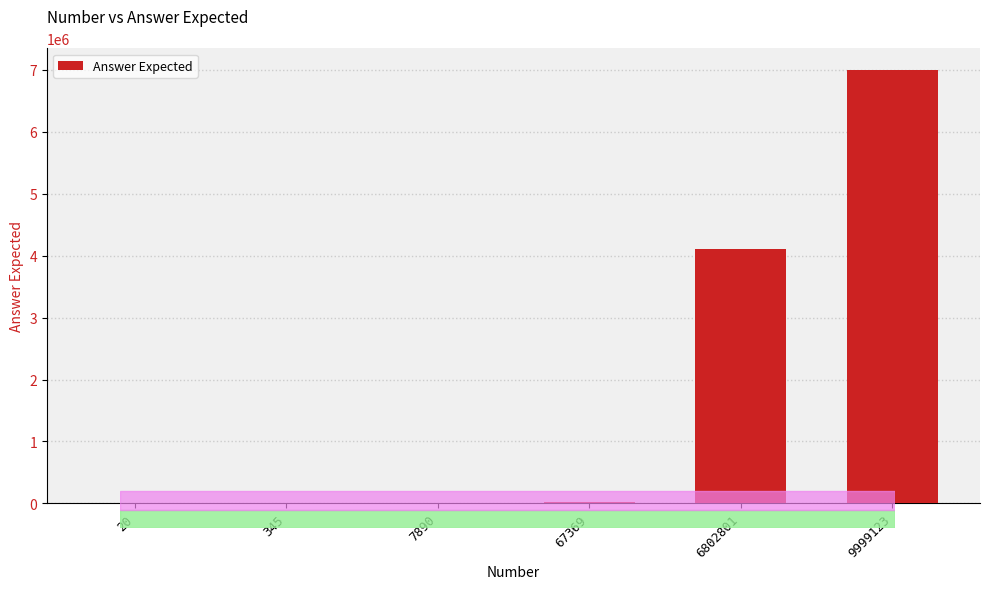

What is the maximum value shown in the chart?

6999722